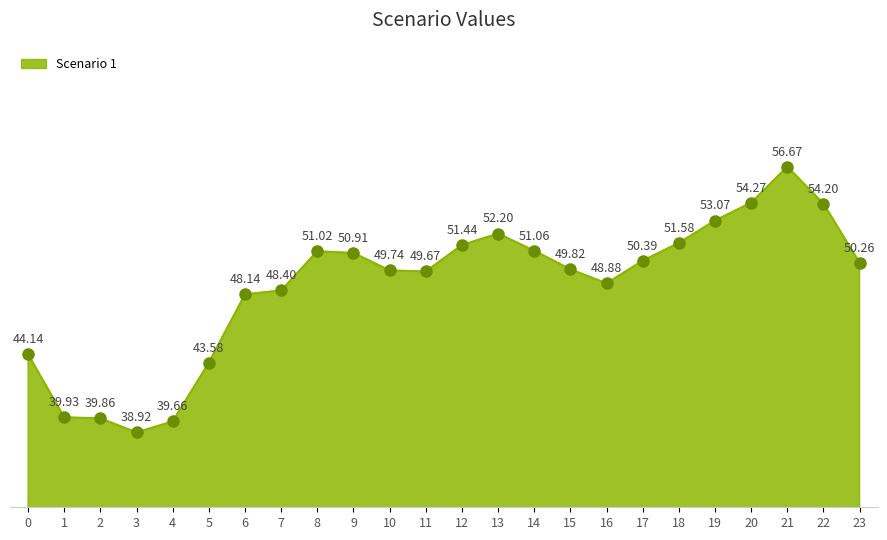

Which has a higher value, 11 or 0?

11